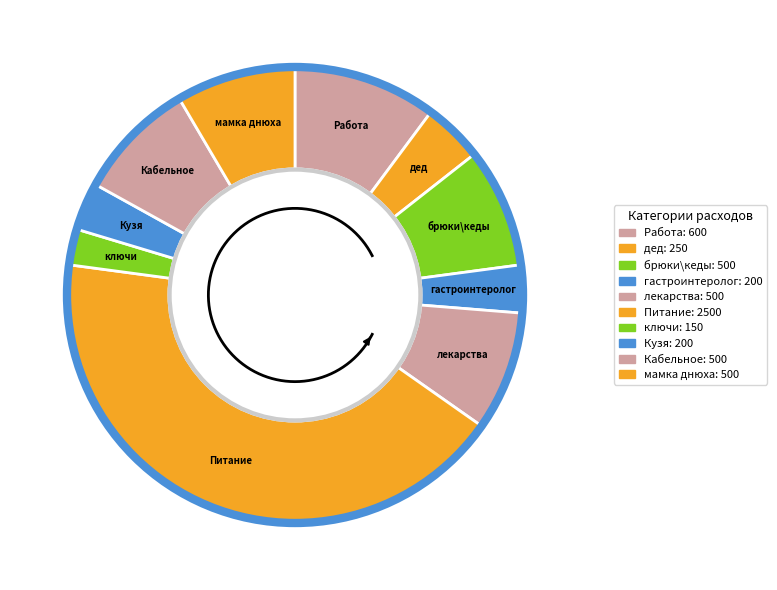

To the nearest percent, what is the average slice percentage?

10%